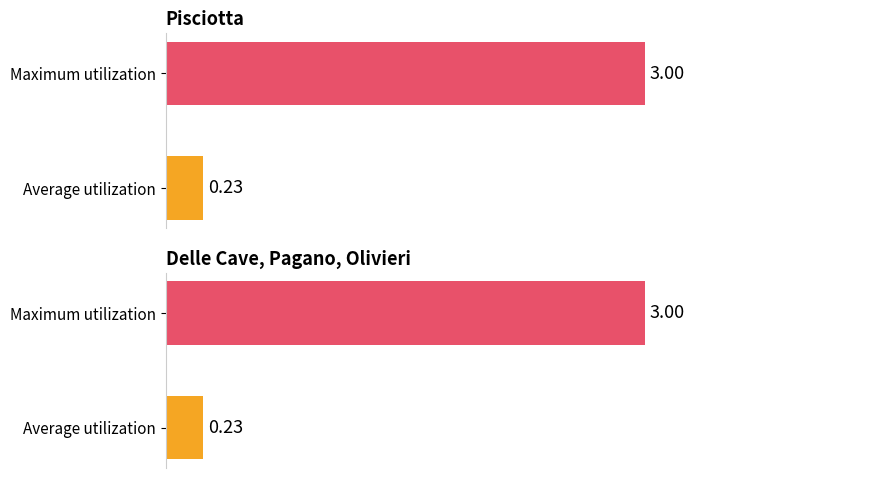

Rank the series by their maximum value, from lowest to highest.

Pisciotta, Delle Cave, Pagano, Olivieri